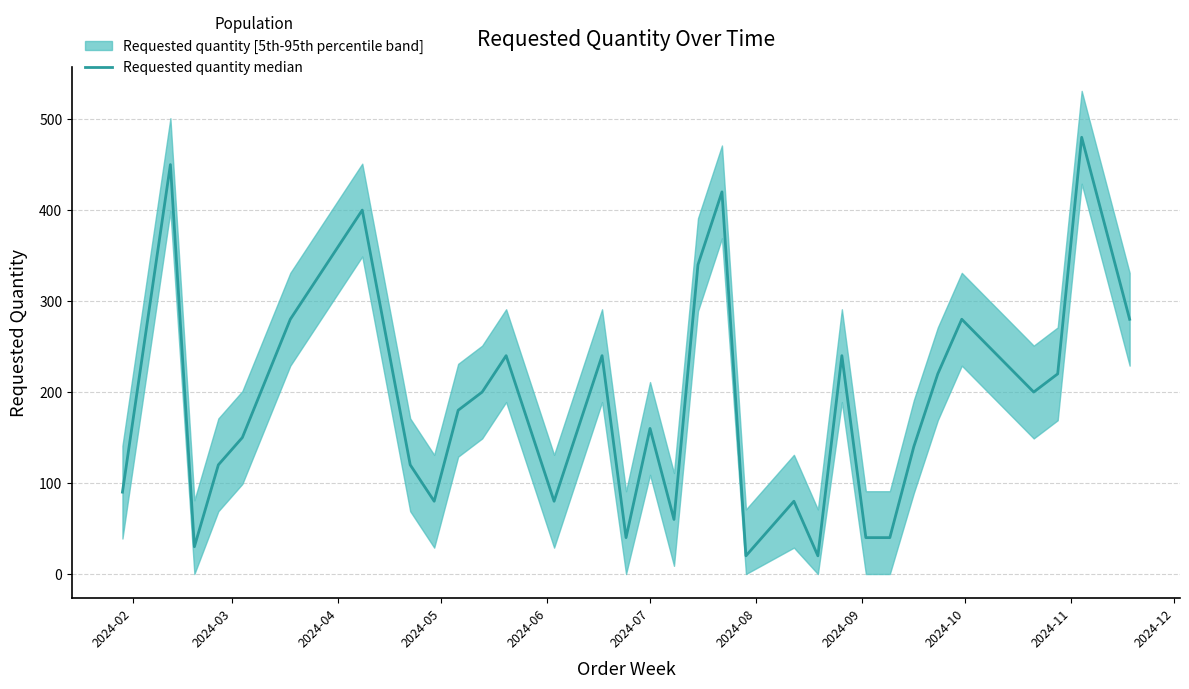

True or false: there are more than 1 points higher than both neighbors.

True